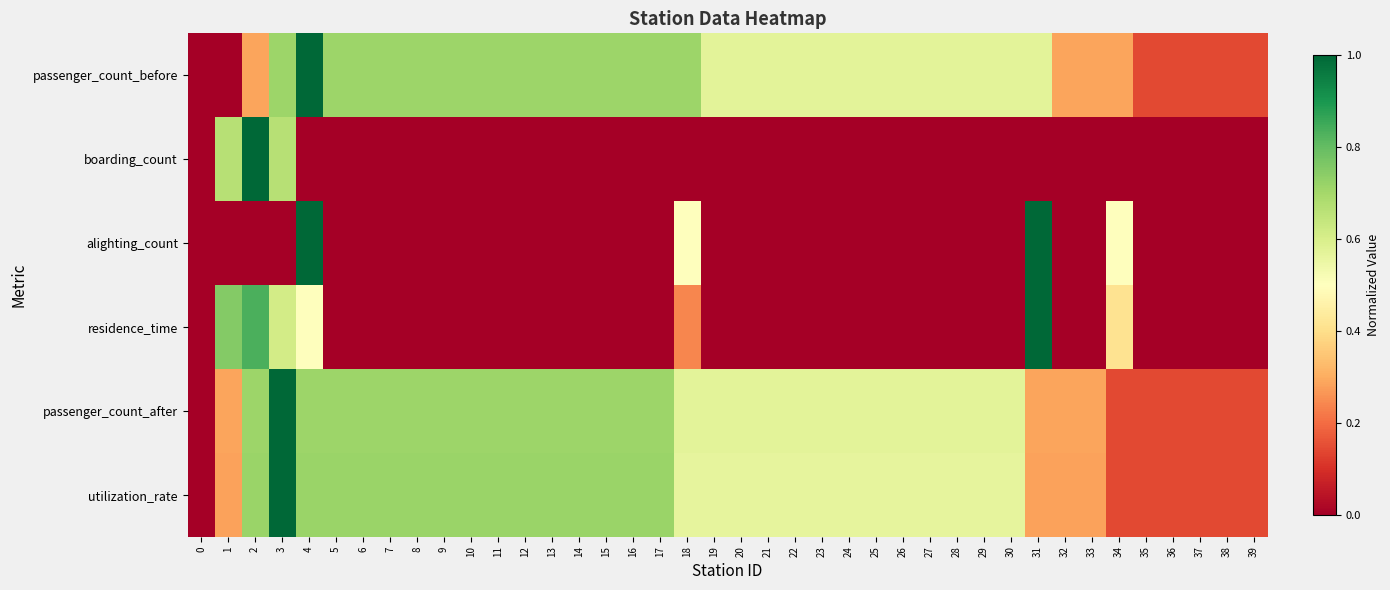

Reading left to right, what are all the values shown in this chart?

passenger_count_before: 0=0.0	1=0.0	2=0.3	3=0.7	4=1.0	5=0.7	6=0.7	7=0.7	8=0.7	9=0.7	10=0.7	11=0.7	12=0.7	13=0.7	14=0.7	15=0.7	16=0.7	17=0.7	18=0.7	19=0.6	20=0.6	21=0.6	22=0.6	23=0.6	24=0.6	25=0.6	26=0.6	27=0.6	28=0.6	29=0.6	30=0.6	31=0.6	32=0.3	33=0.3	34=0.3	35=0.1	36=0.1	37=0.1	38=0.1	39=0.1
boarding_count: 0=0.0	1=0.7	2=1.0	3=0.7	4=0.0	5=0.0	6=0.0	7=0.0	8=0.0	9=0.0	10=0.0	11=0.0	12=0.0	13=0.0	14=0.0	15=0.0	16=0.0	17=0.0	18=0.0	19=0.0	20=0.0	21=0.0	22=0.0	23=0.0	24=0.0	25=0.0	26=0.0	27=0.0	28=0.0	29=0.0	30=0.0	31=0.0	32=0.0	33=0.0	34=0.0	35=0.0	36=0.0	37=0.0	38=0.0	39=0.0
alighting_count: 0=0.0	1=0.0	2=0.0	3=0.0	4=1.0	5=0.0	6=0.0	7=0.0	8=0.0	9=0.0	10=0.0	11=0.0	12=0.0	13=0.0	14=0.0	15=0.0	16=0.0	17=0.0	18=0.5	19=0.0	20=0.0	21=0.0	22=0.0	23=0.0	24=0.0	25=0.0	26=0.0	27=0.0	28=0.0	29=0.0	30=0.0	31=1.0	32=0.0	33=0.0	34=0.5	35=0.0	36=0.0	37=0.0	38=0.0	39=0.0
residence_time: 0=0.0	1=0.8	2=0.8	3=0.6	4=0.5	5=0.0	6=0.0	7=0.0	8=0.0	9=0.0	10=0.0	11=0.0	12=0.0	13=0.0	14=0.0	15=0.0	16=0.0	17=0.0	18=0.2	19=0.0	20=0.0	21=0.0	22=0.0	23=0.0	24=0.0	25=0.0	26=0.0	27=0.0	28=0.0	29=0.0	30=0.0	31=1.0	32=0.0	33=0.0	34=0.4	35=0.0	36=0.0	37=0.0	38=0.0	39=0.0
passenger_count_after: 0=0.0	1=0.3	2=0.7	3=1.0	4=0.7	5=0.7	6=0.7	7=0.7	8=0.7	9=0.7	10=0.7	11=0.7	12=0.7	13=0.7	14=0.7	15=0.7	16=0.7	17=0.7	18=0.6	19=0.6	20=0.6	21=0.6	22=0.6	23=0.6	24=0.6	25=0.6	26=0.6	27=0.6	28=0.6	29=0.6	30=0.6	31=0.3	32=0.3	33=0.3	34=0.1	35=0.1	36=0.1	37=0.1	38=0.1	39=0.1
utilization_rate: 0=0.0	1=0.3	2=0.7	3=1.0	4=0.7	5=0.7	6=0.7	7=0.7	8=0.7	9=0.7	10=0.7	11=0.7	12=0.7	13=0.7	14=0.7	15=0.7	16=0.7	17=0.7	18=0.6	19=0.6	20=0.6	21=0.6	22=0.6	23=0.6	24=0.6	25=0.6	26=0.6	27=0.6	28=0.6	29=0.6	30=0.6	31=0.3	32=0.3	33=0.3	34=0.1	35=0.1	36=0.1	37=0.1	38=0.1	39=0.1